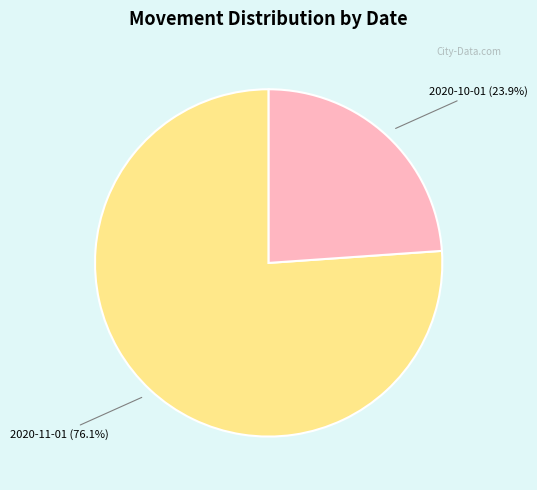

Is there any slice that represents more than half of the pie?

Yes